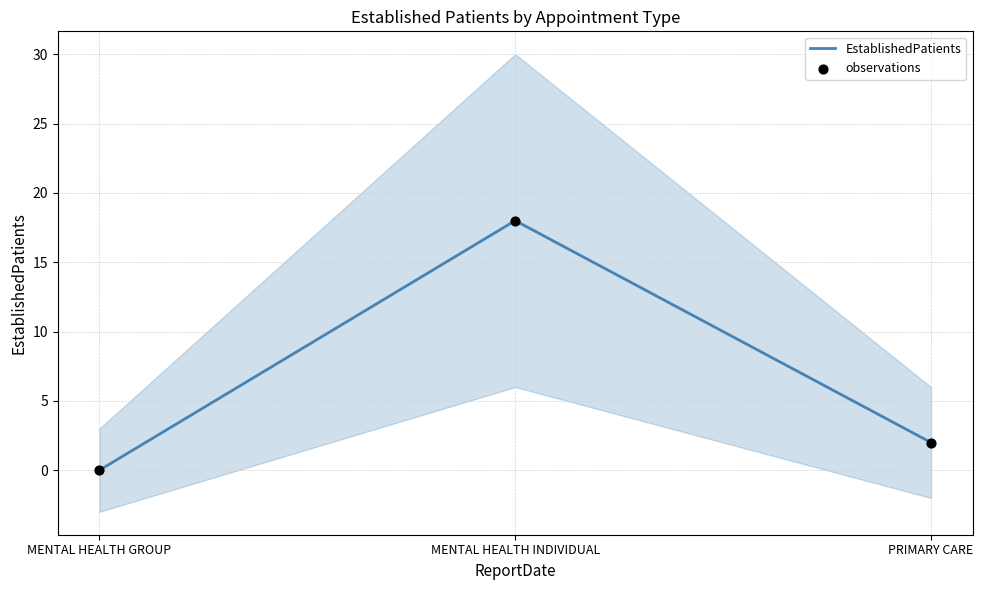

At how many categories does at least one series exceed 1?

2